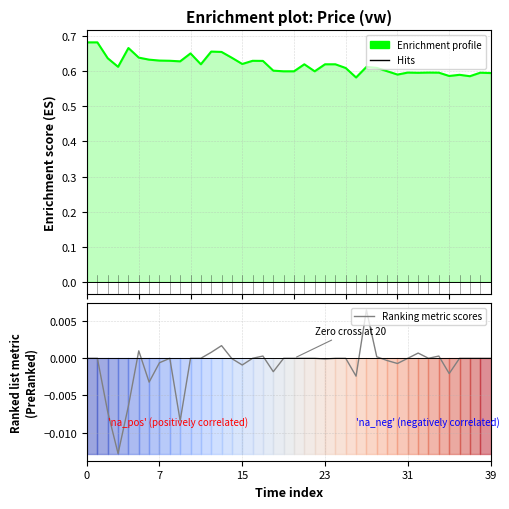

What is the average value of the Enrichment profile series?

0.6